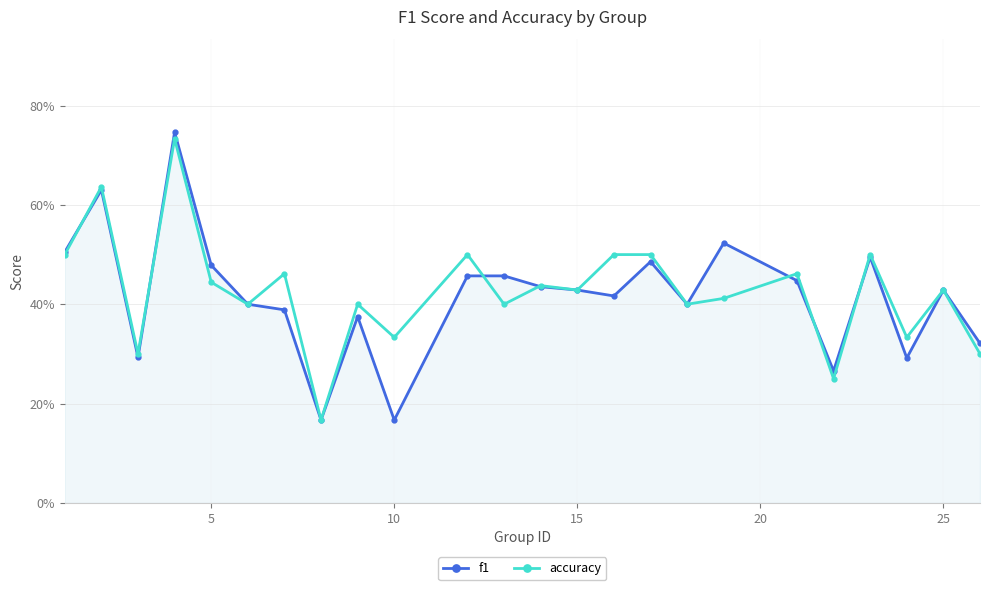

Does the chart have visible grid lines?

Yes